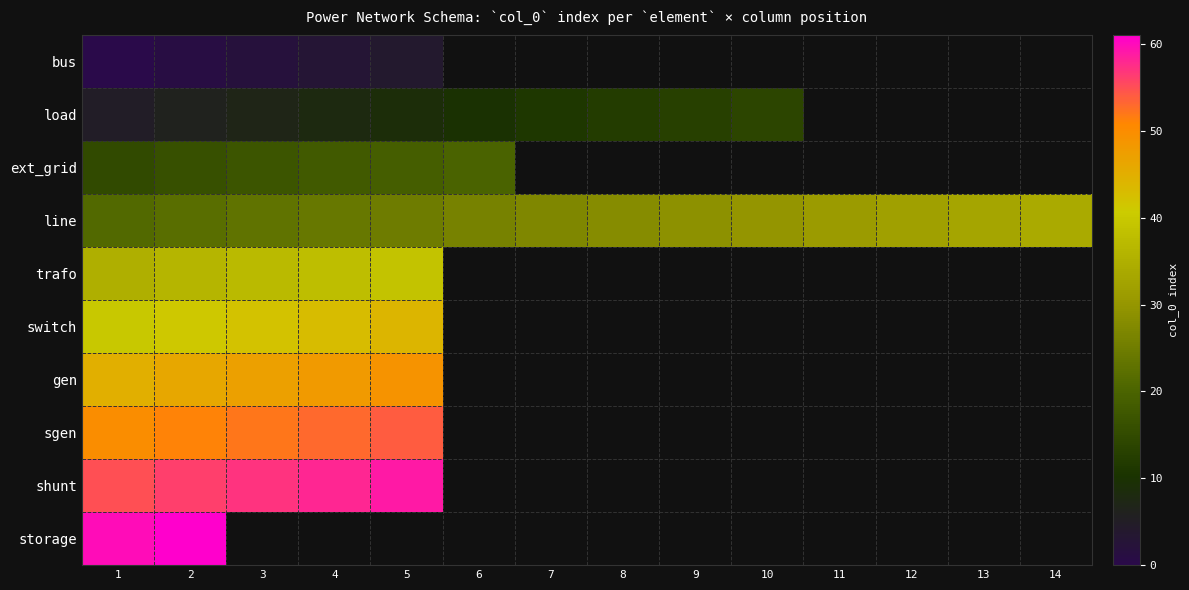

Rank the series by their average value, from lowest to highest.

bus, load, ext_grid, line, trafo, switch, gen, sgen, shunt, storage